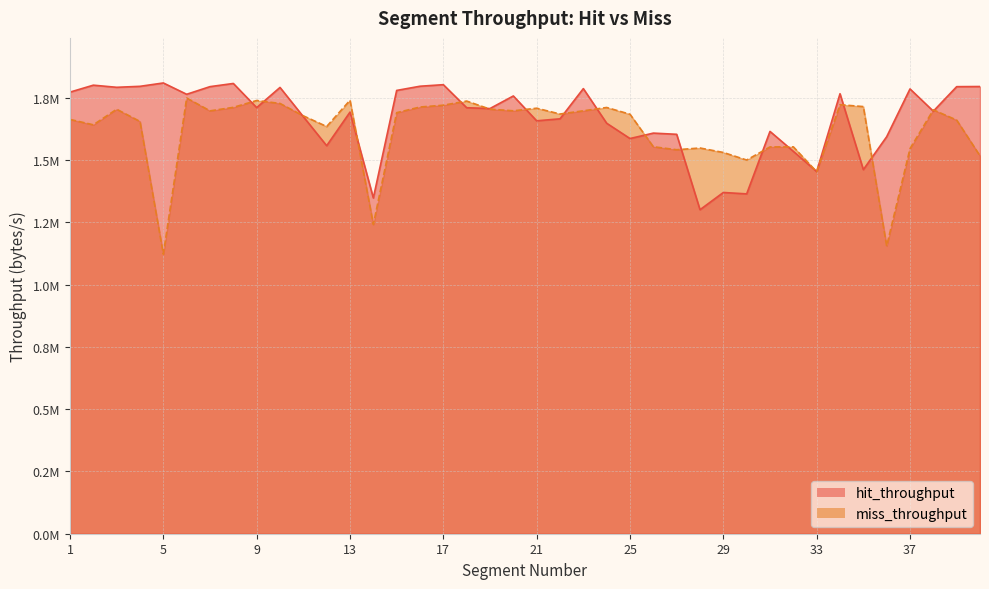

Read the hit_throughput value at 25.

1586252.2